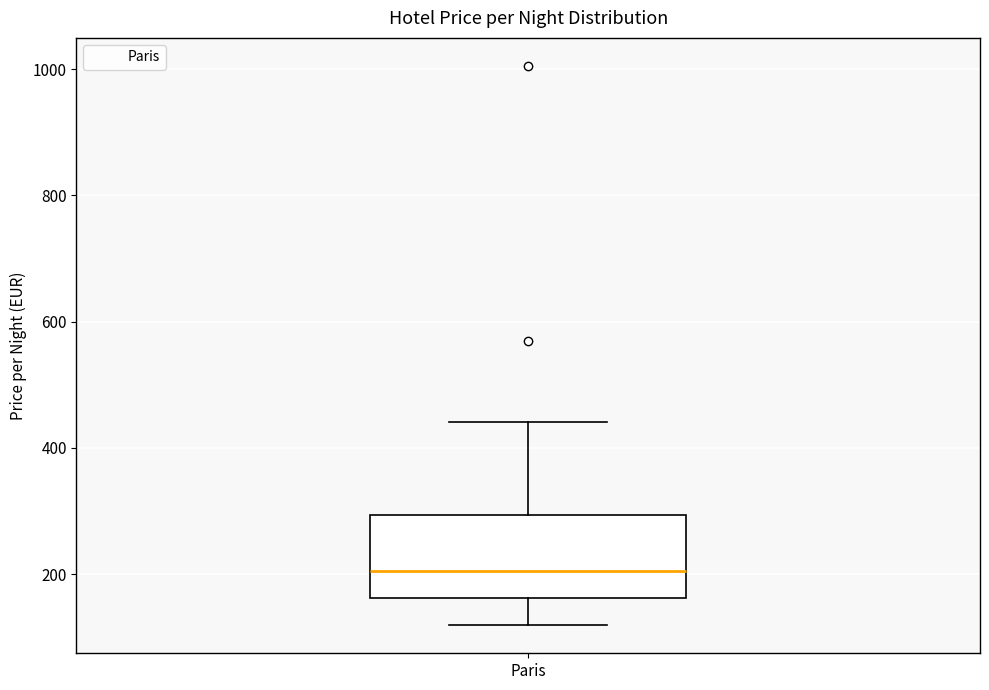

Transcribe this box plot: give where the median line is, the range the box spans, and where the two whiskers end, as read against the y-axis. The values are not printed on the chart, so give them approximately, as read against the axis.

median 200, box 160 to 300, whiskers 120 to 440